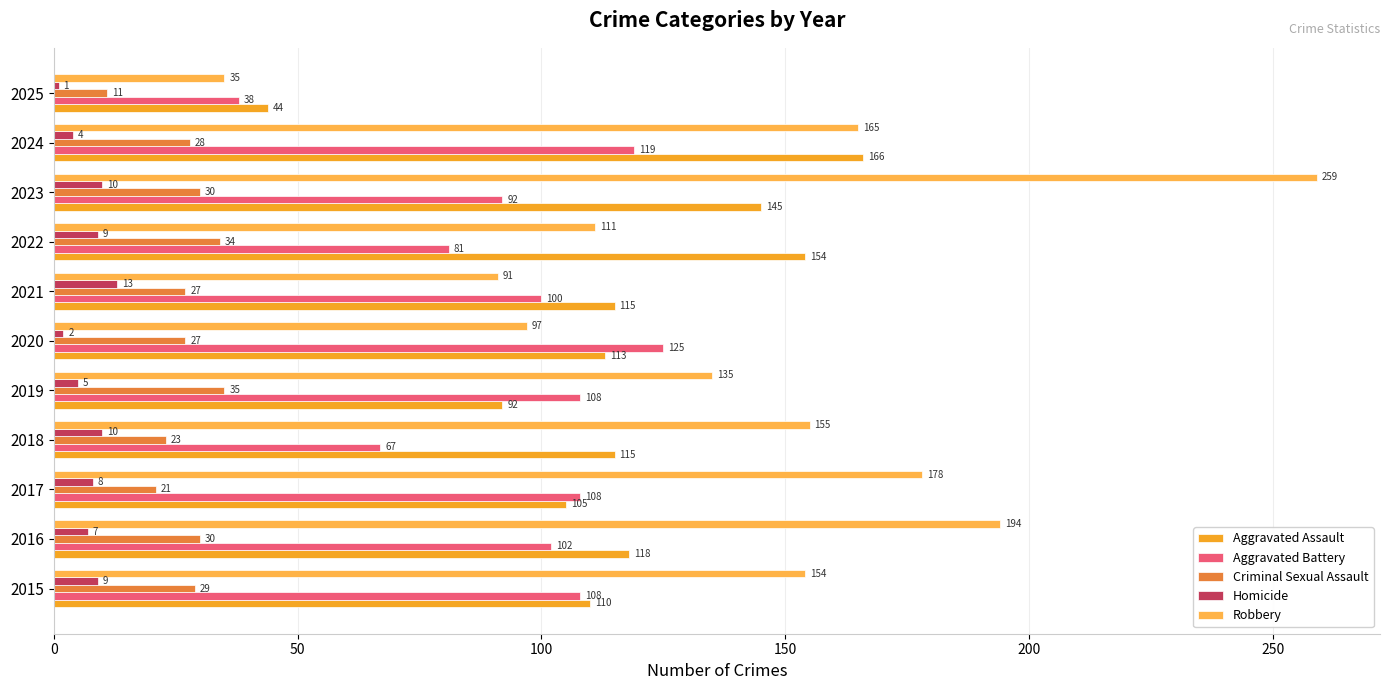

What is the difference between the maximum and minimum values in the Homicide series?

12